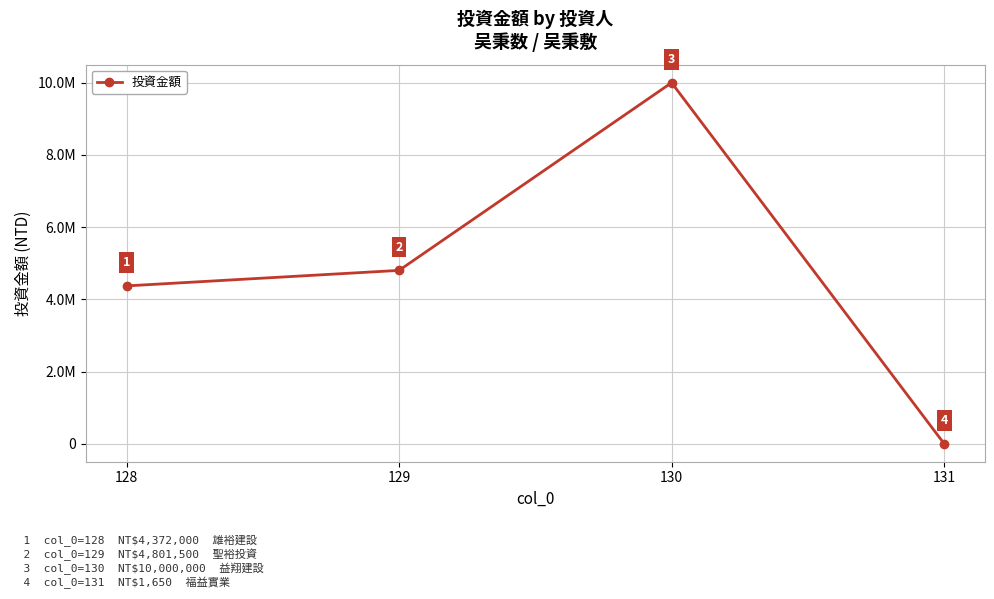

Is this an area chart (filled region under the line)?

No